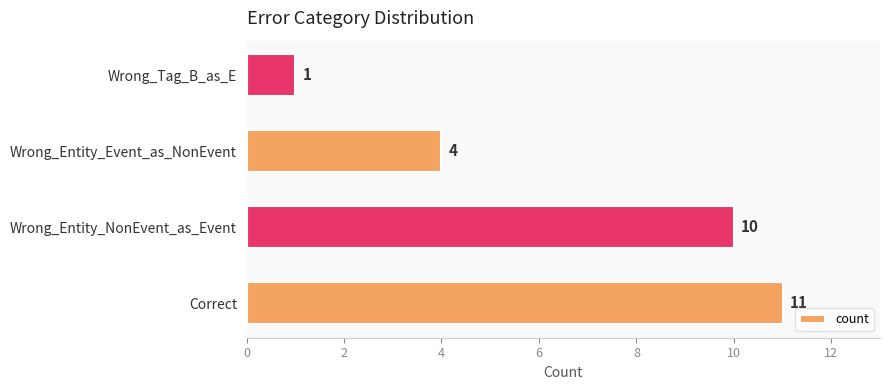

Between Wrong_Entity_Event_as_NonEvent and Wrong_Entity_NonEvent_as_Event, which is larger?

Wrong_Entity_NonEvent_as_Event